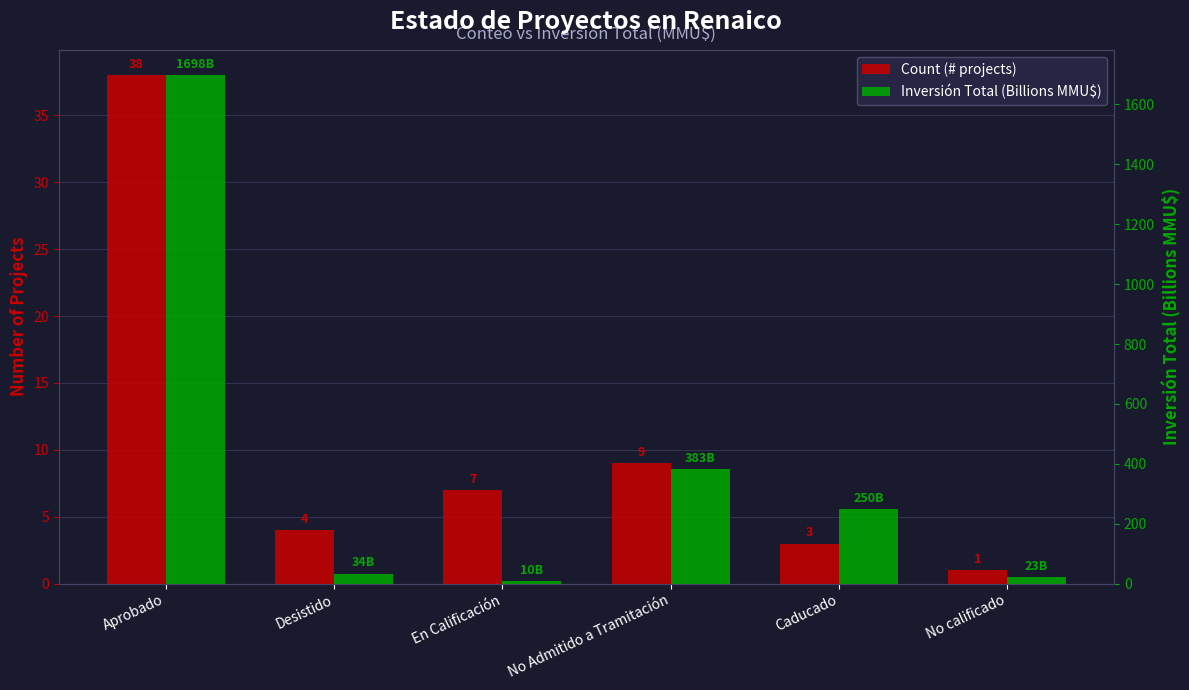

Where does the Inversión Total (Billions MMU$) series first go above 250?

Aprobado